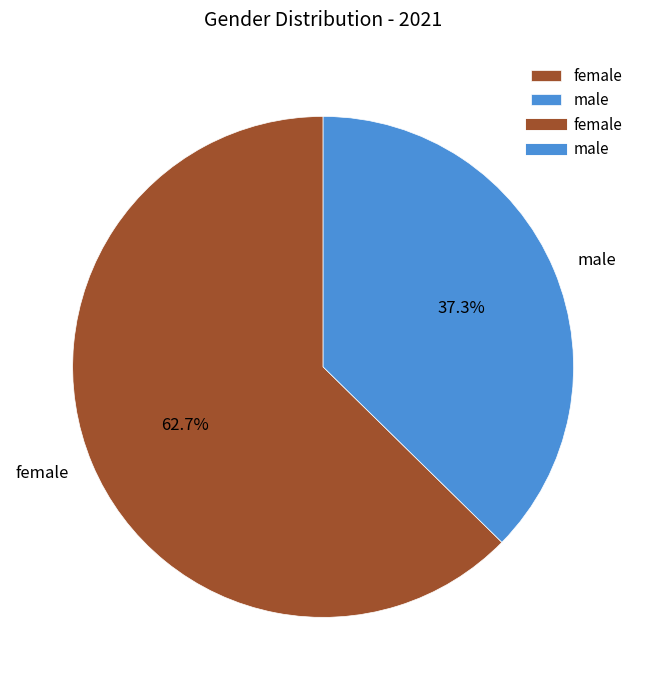

Count the number of slices in the pie.

2